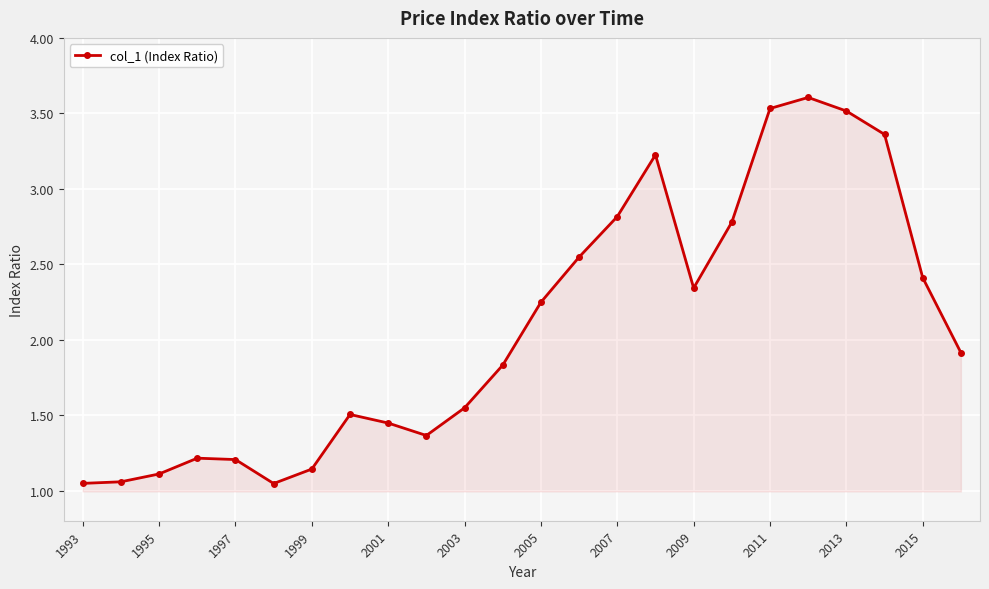

What is the value of the 5th point from the left?

1.2